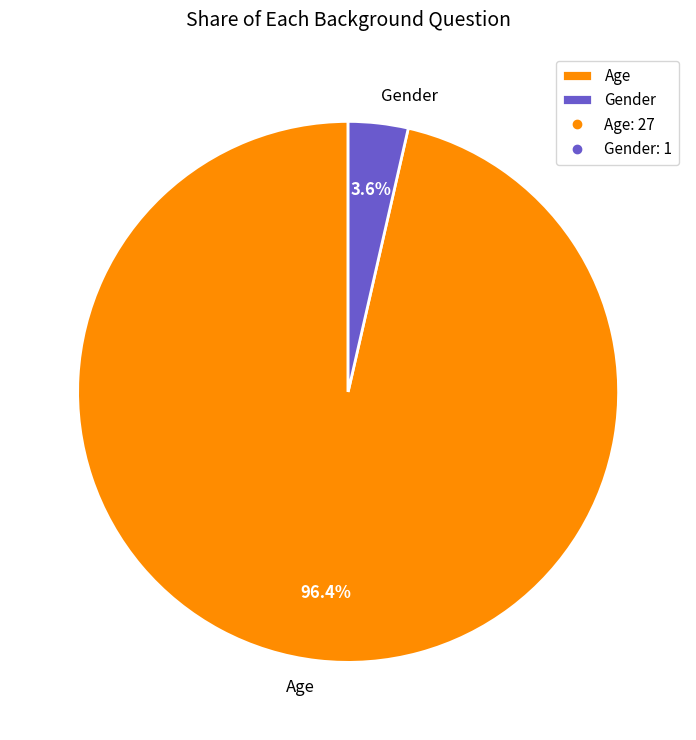

What is the smallest slice in the pie chart?

Gender